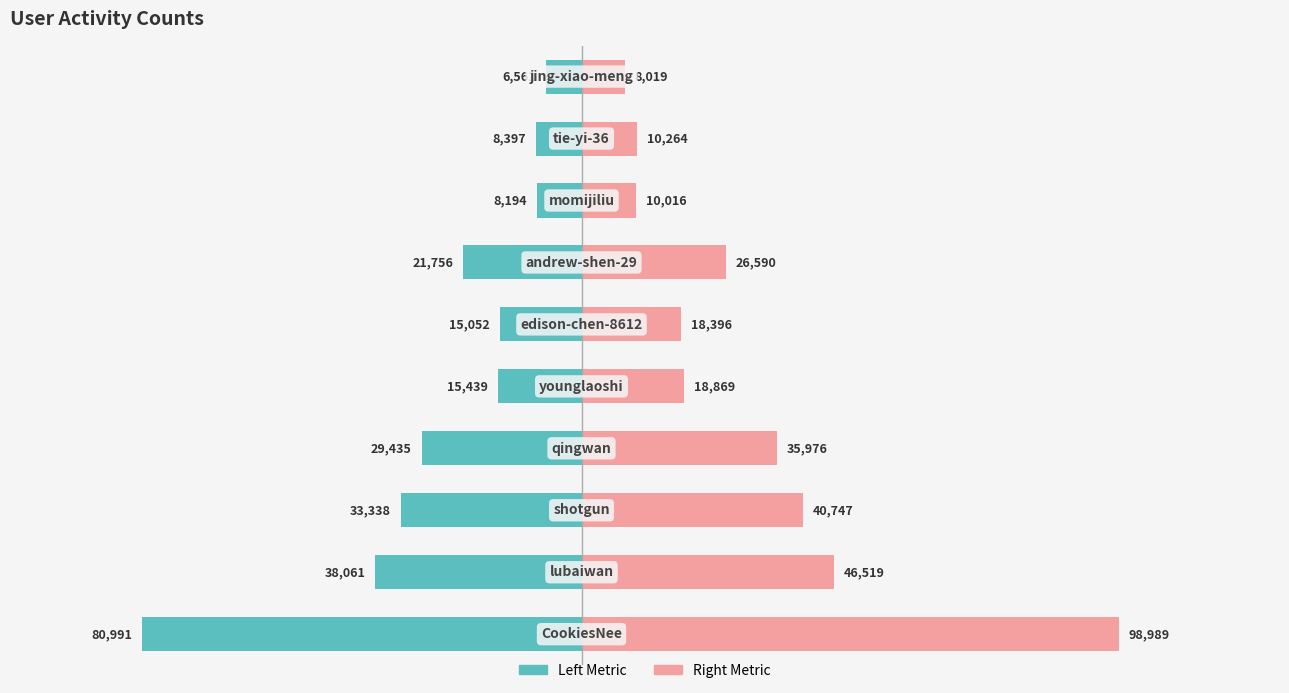

Which series has the largest total across all categories?

Right Metric